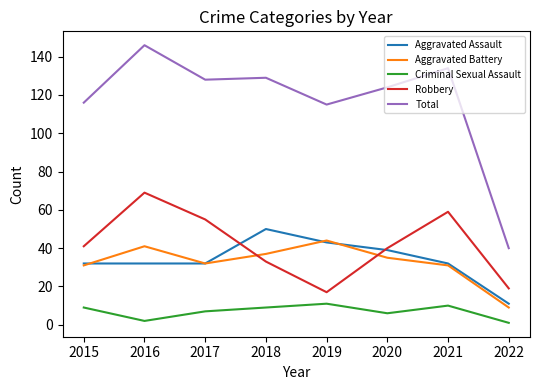

What is the minimum value shown in the chart?

1